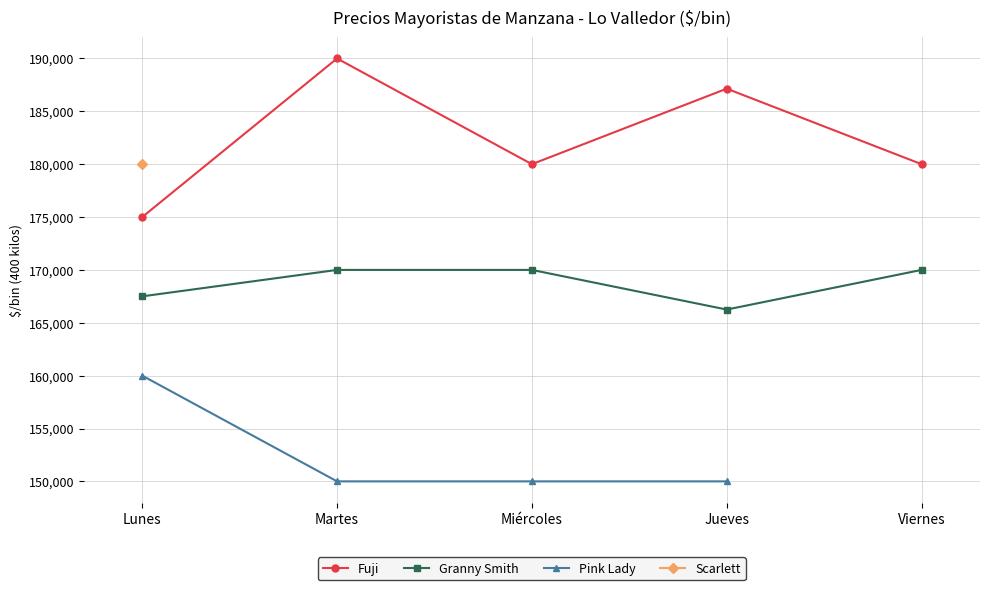

At which category does Granny Smith reach its first local valley?

Jueves